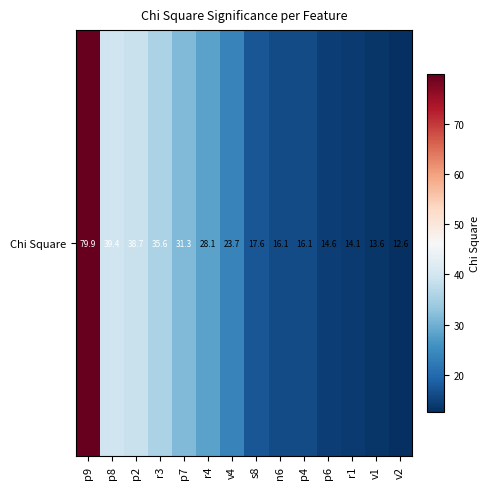

Which label corresponds to the smallest value in the chart?

v2